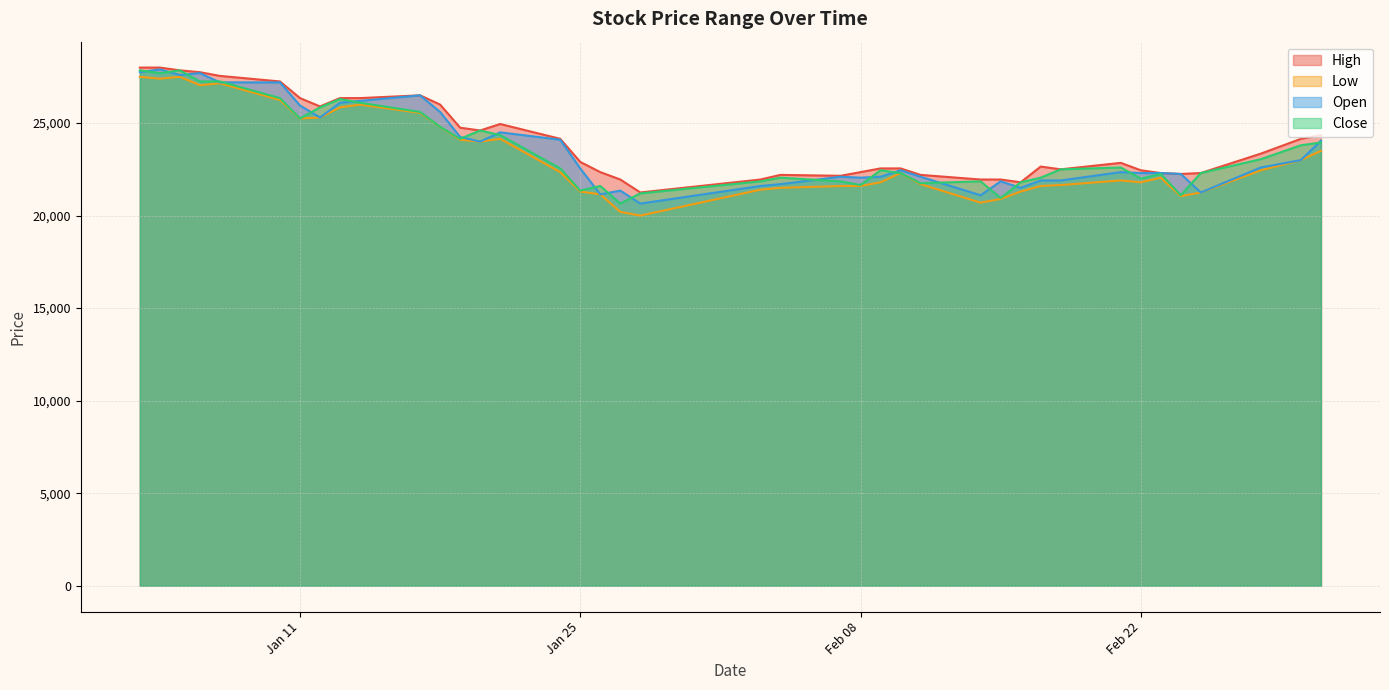

Where is High nearest to the value 24625?

2022-01-20